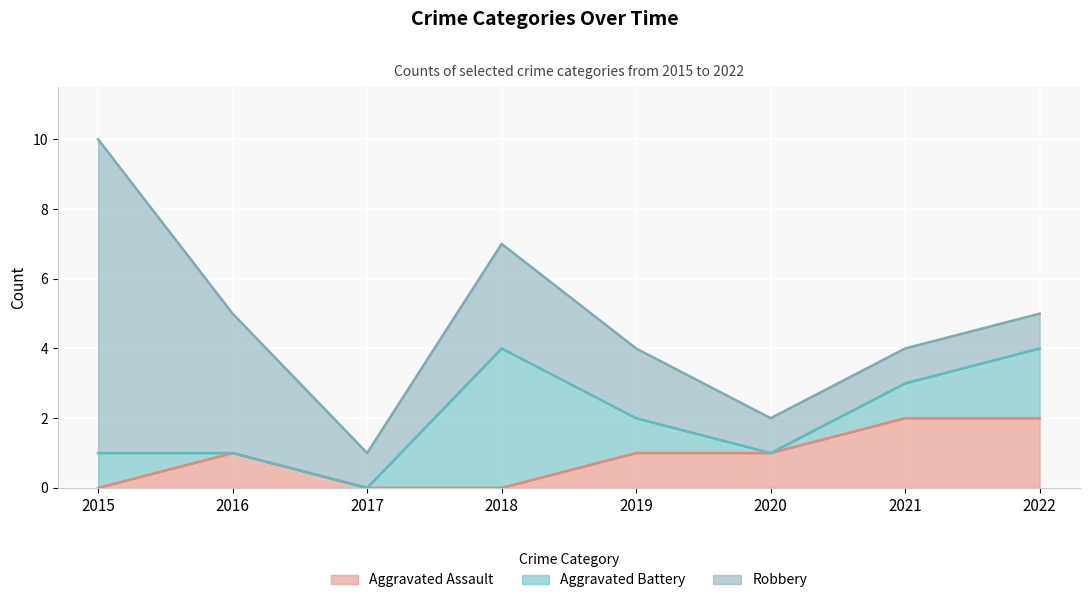

Reading left to right, transcribe all the data shown in this chart.

Aggravated Assault: 0	1	0	0	1	1	2	2
Aggravated Battery: 1	0	0	4	1	0	1	2
Robbery: 9	4	1	3	2	1	1	1